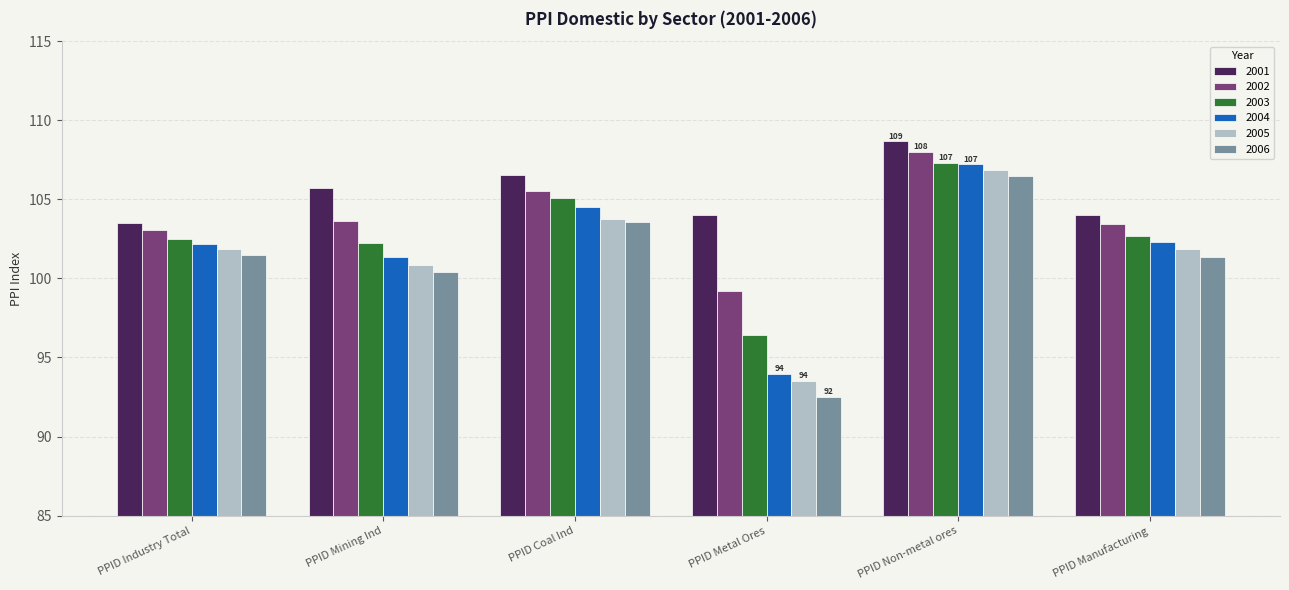

How many values in the 2005 series exceed 101?

4